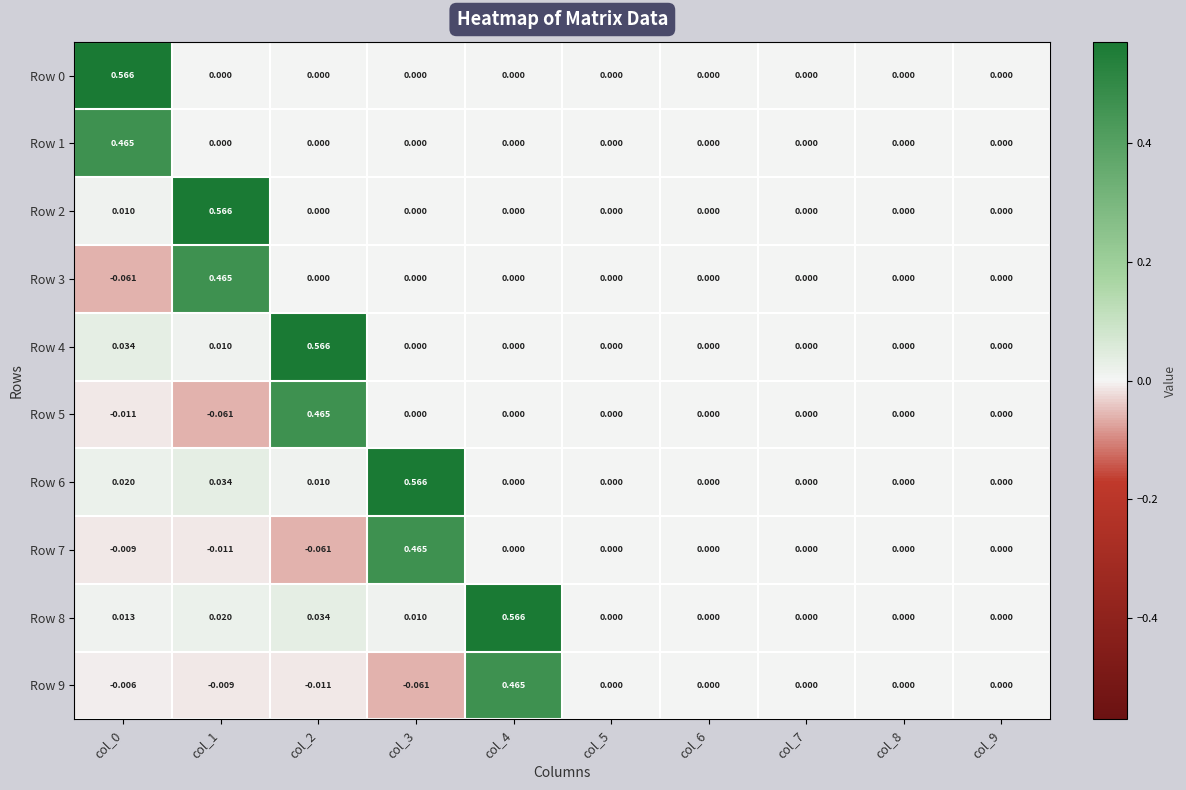

Is the value of Row 4 at col_2 greater than the value of Row 2 at col_7?

Yes